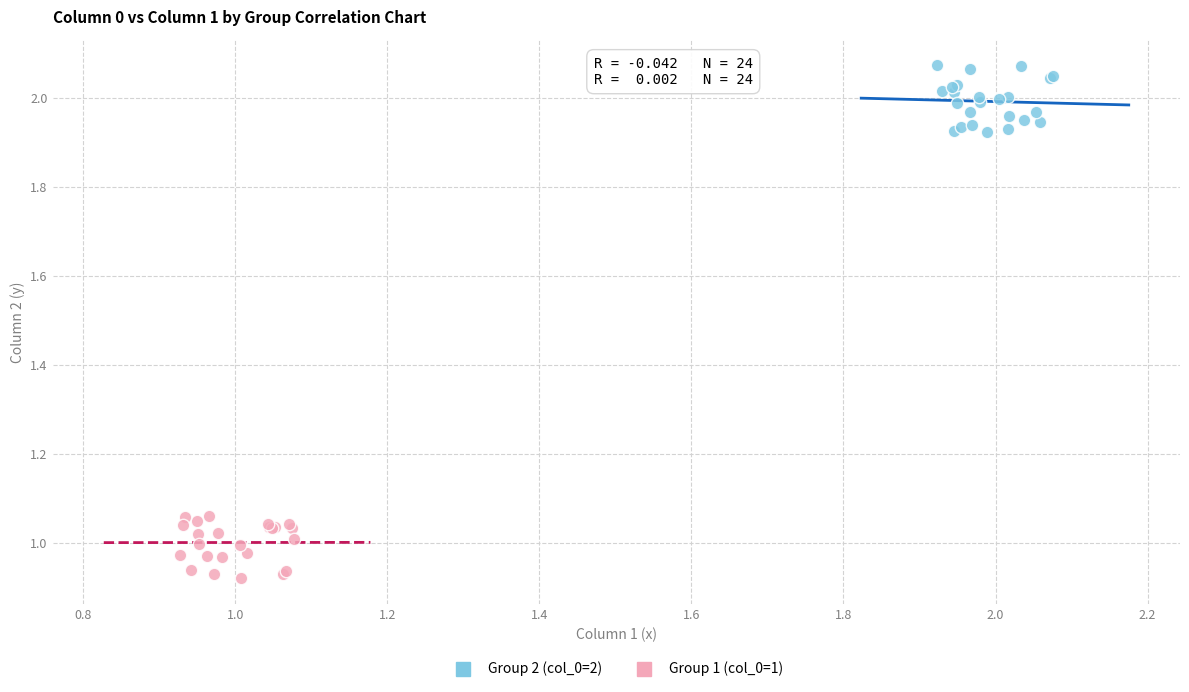

Which series reaches the maximum Y coordinate?

Group 2 (col_0=2)